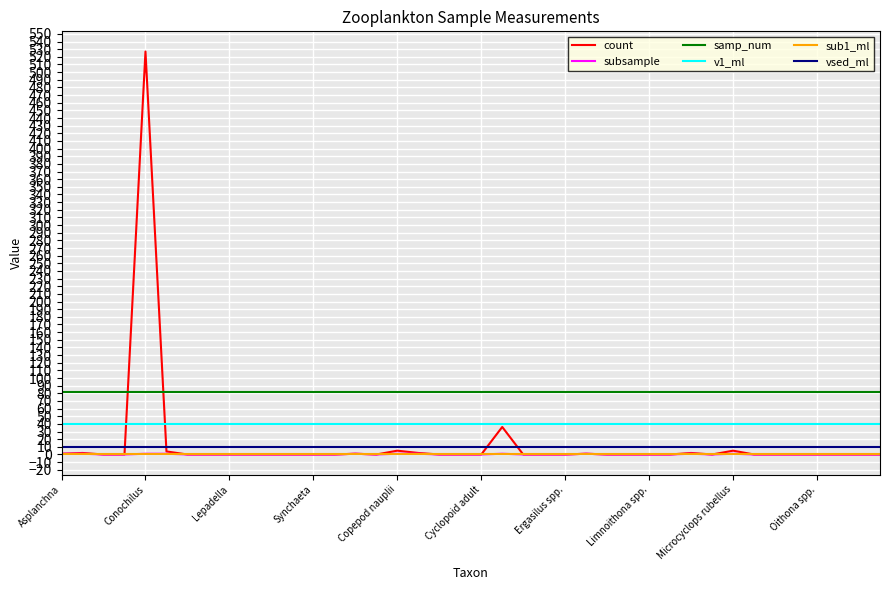

Which series has the largest total across all categories?

samp_num